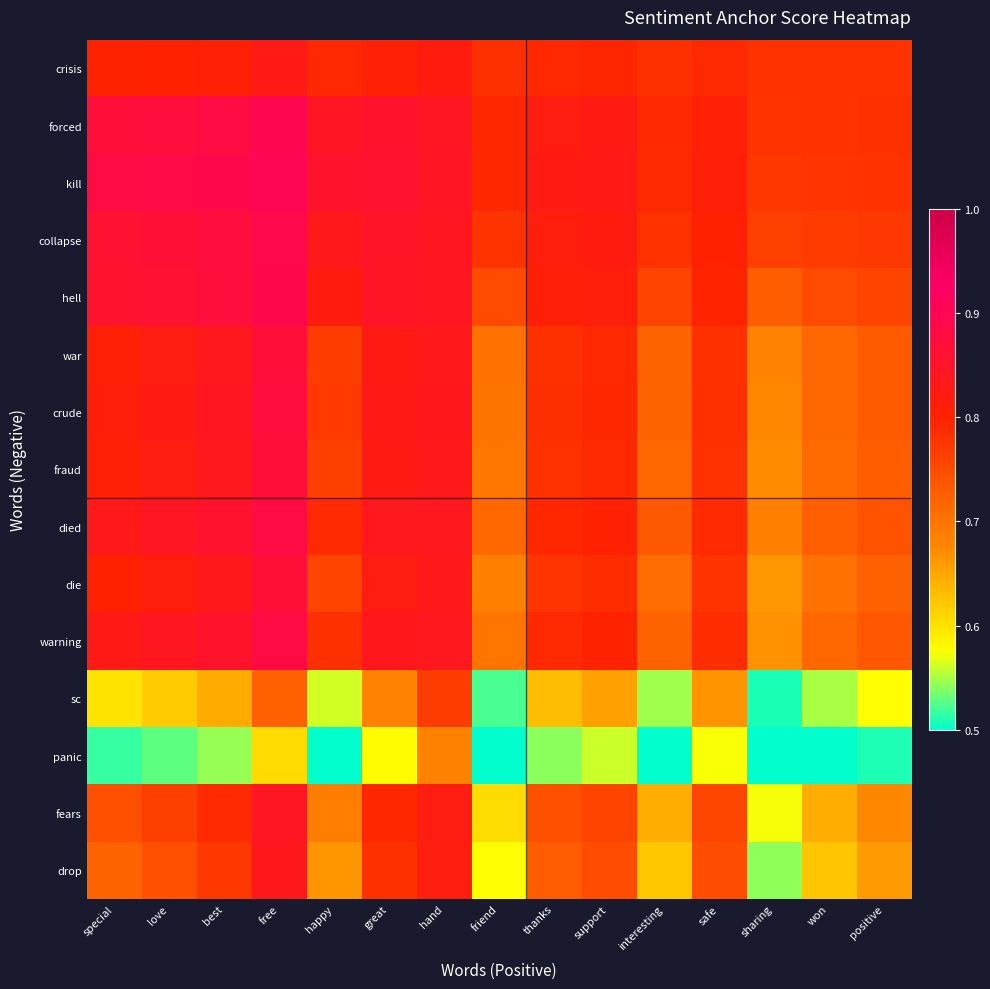

What is the spread (max minus min) of values at interesting?

0.3